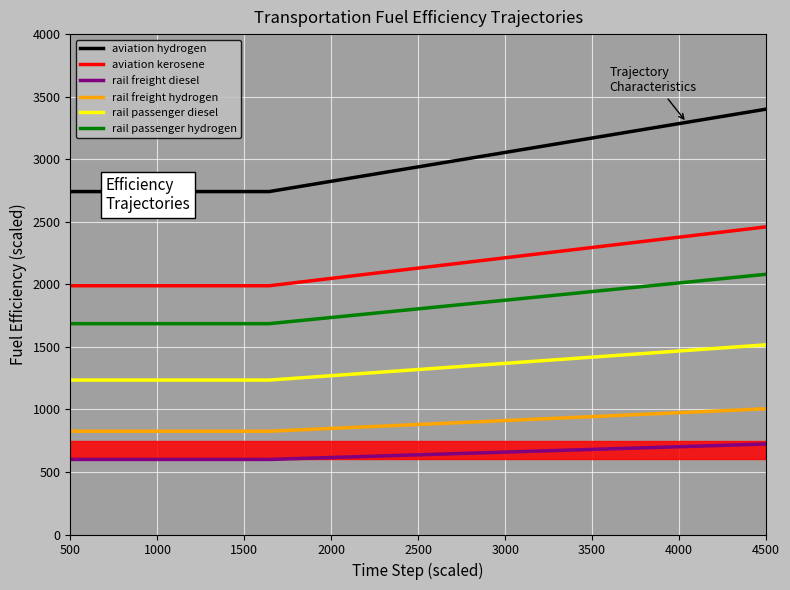

What is the maximum value for rail freight hydrogen?

1005.3